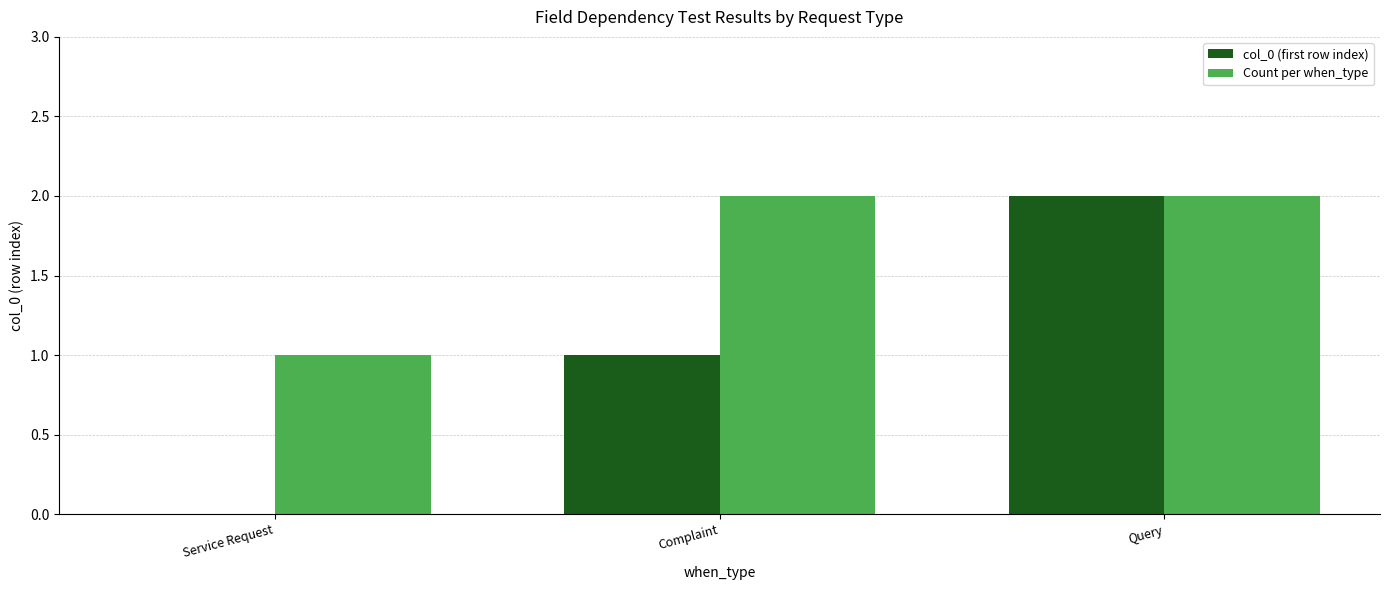

What is the spread (max minus min) of values at Service Request?

1